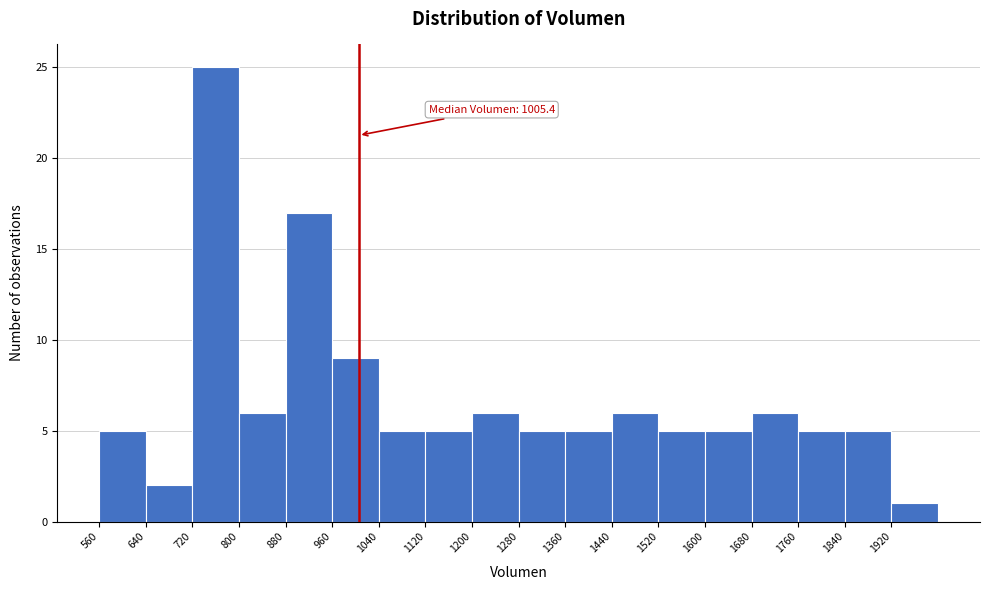

Which range on the x-axis has the tallest bar?

720 to 800